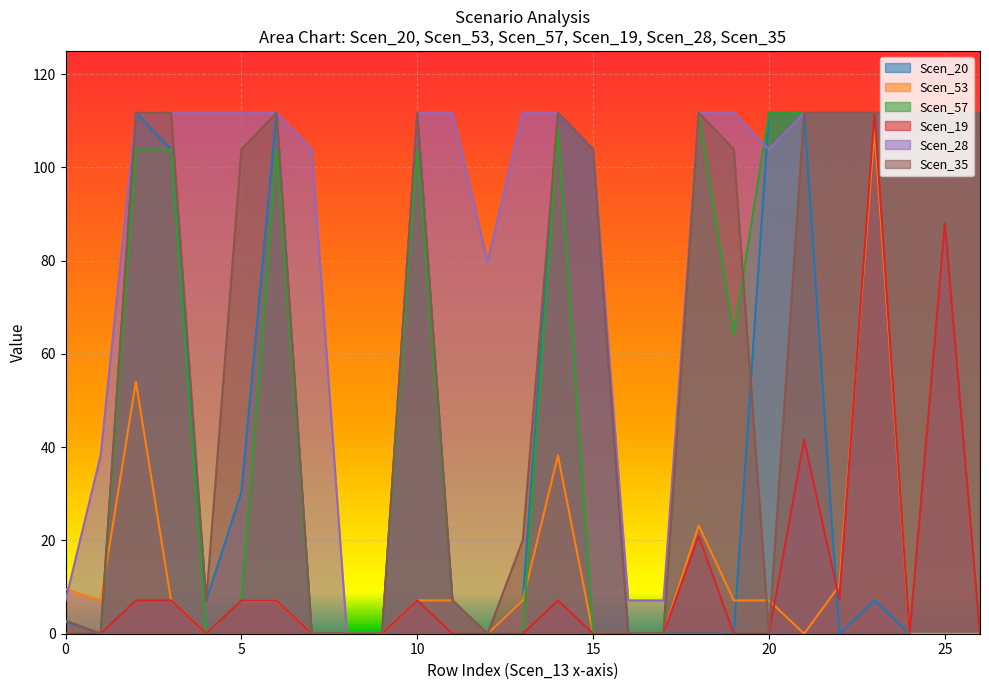

What is the average value of the Scen_57 series?

55.4